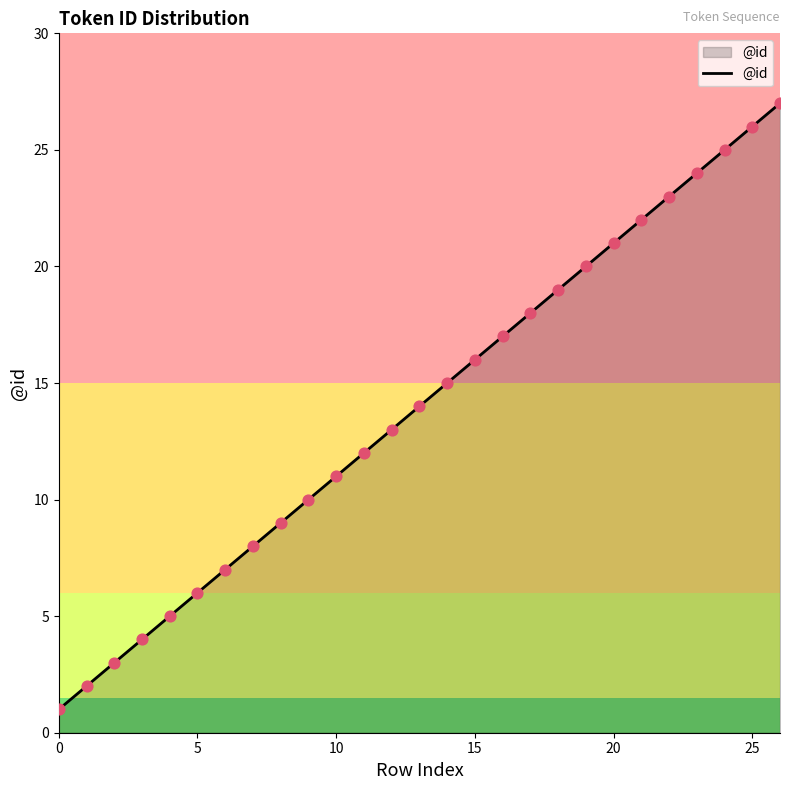

What is the difference between the maximum and minimum values?

26